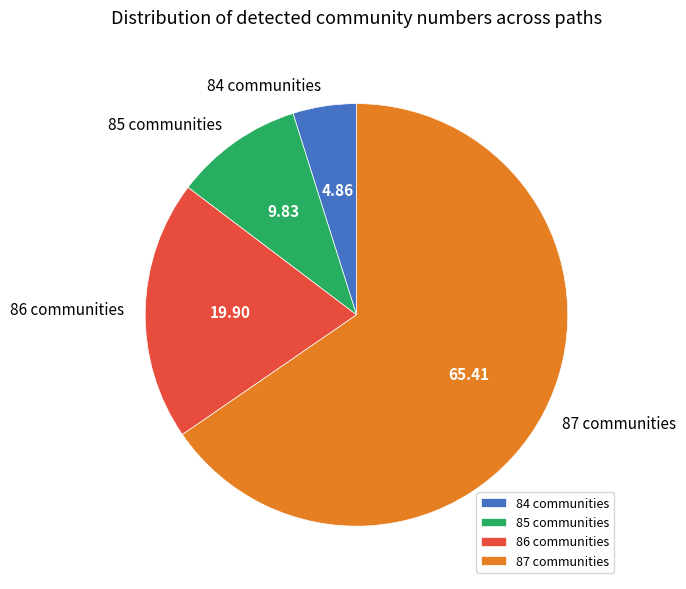

Is the sum of 84 communities and 85 communities greater than half?

No